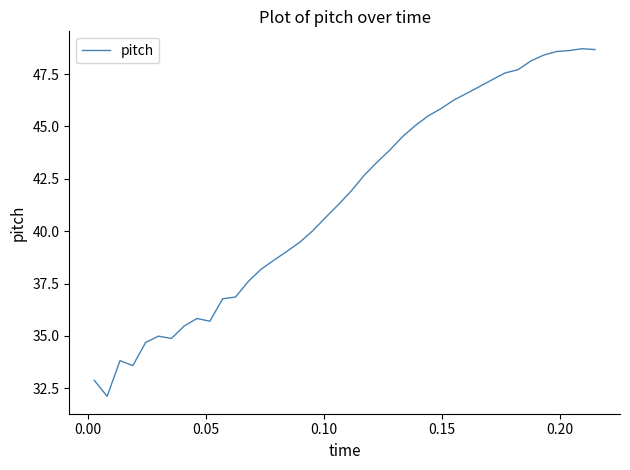

How many lines are shown in the chart?

1